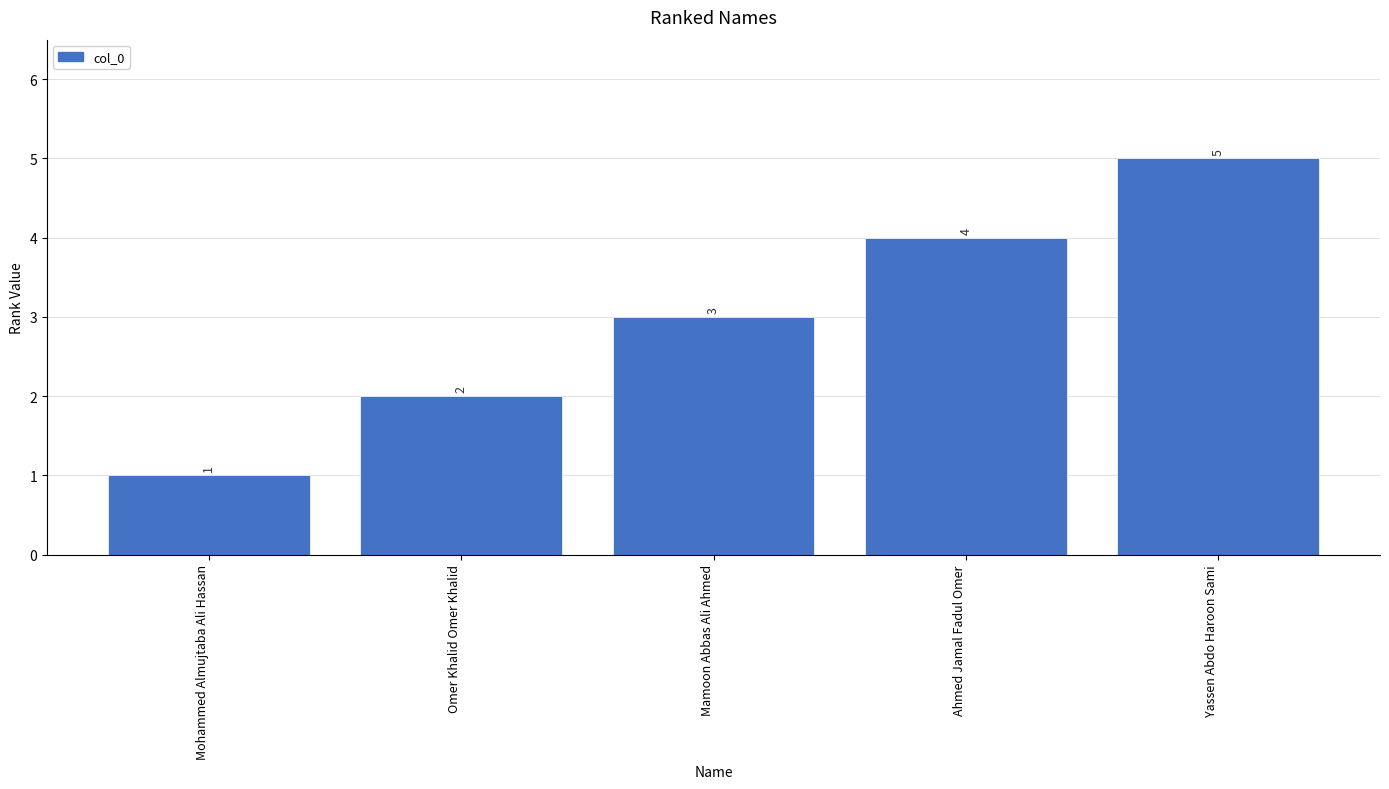

What is the sum of the values at Yassen Abdo Haroon Sami and Mohammed Almujtaba Ali Hassan?

6